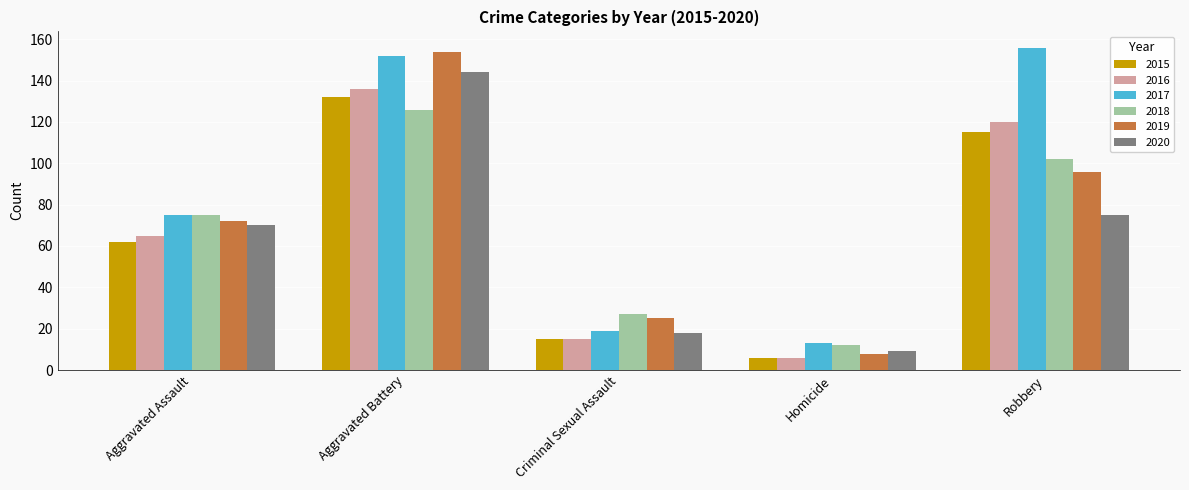

What is the label of the 2nd bar from the left?

Aggravated Battery